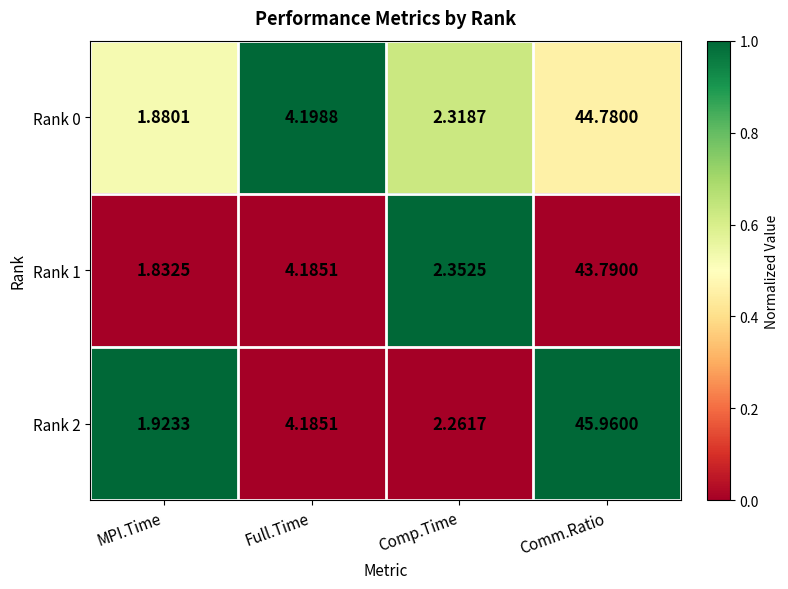

Rank the categories by Rank 1 value from lowest to highest.

MPI.Time, Comp.Time, Full.Time, Comm.Ratio